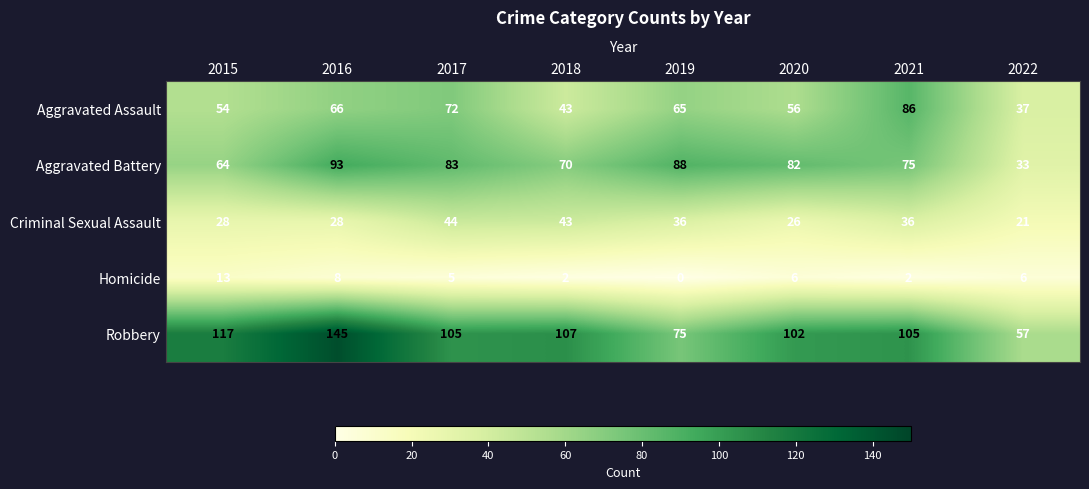

Which series has the widest spread of values?

Robbery